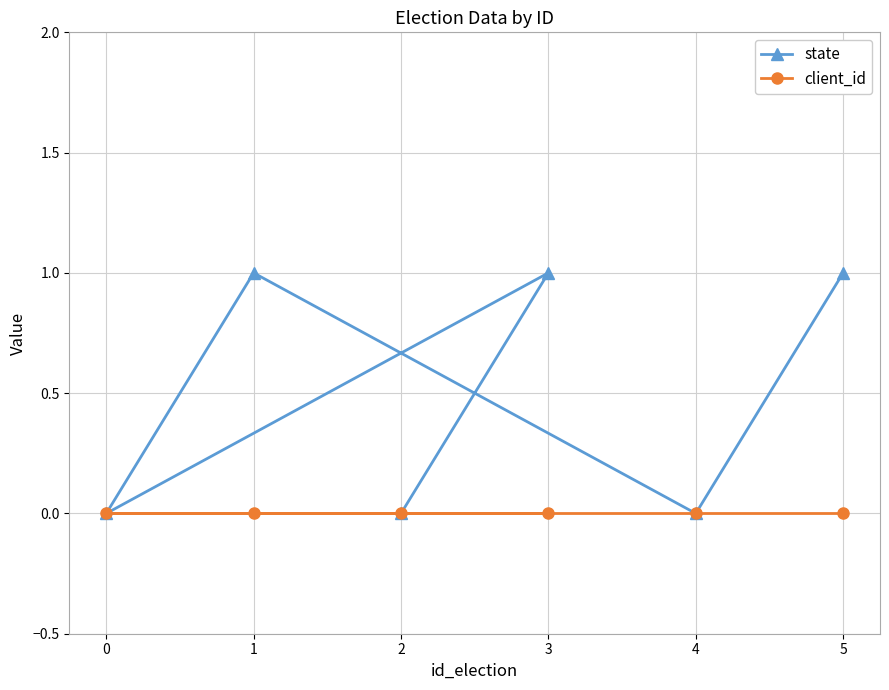

Reading left to right, list all the values displayed in this chart.

state: 0	1	0	1	0	1
client_id: 0	0	0	0	0	0